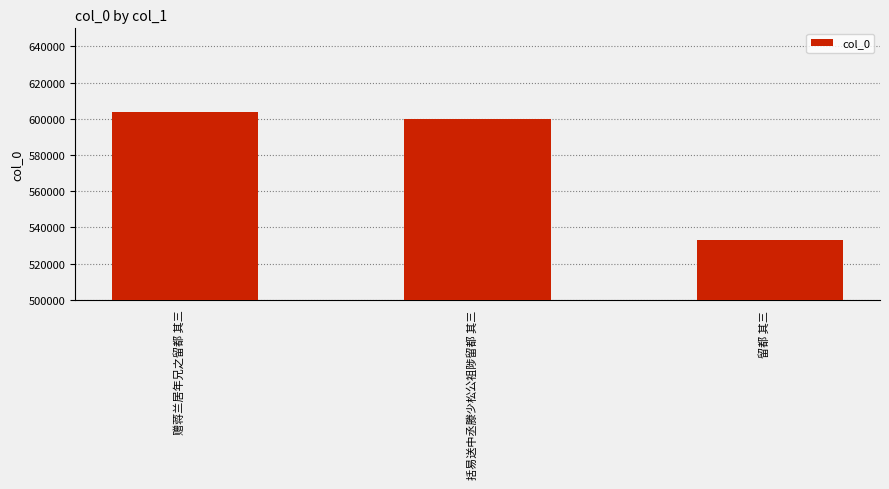

Does the chart contain stacked bars?

No